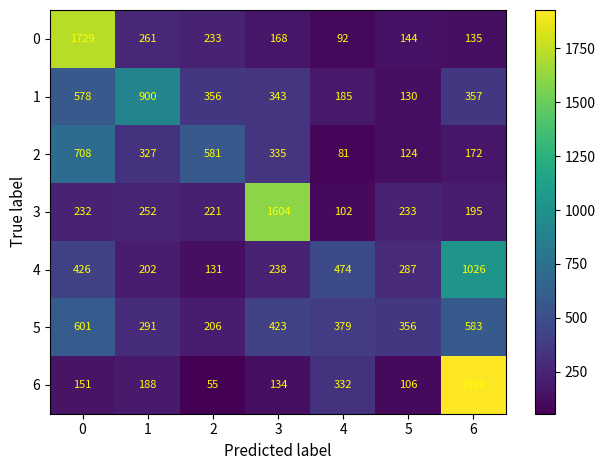

Count the number of categories in the chart.

7